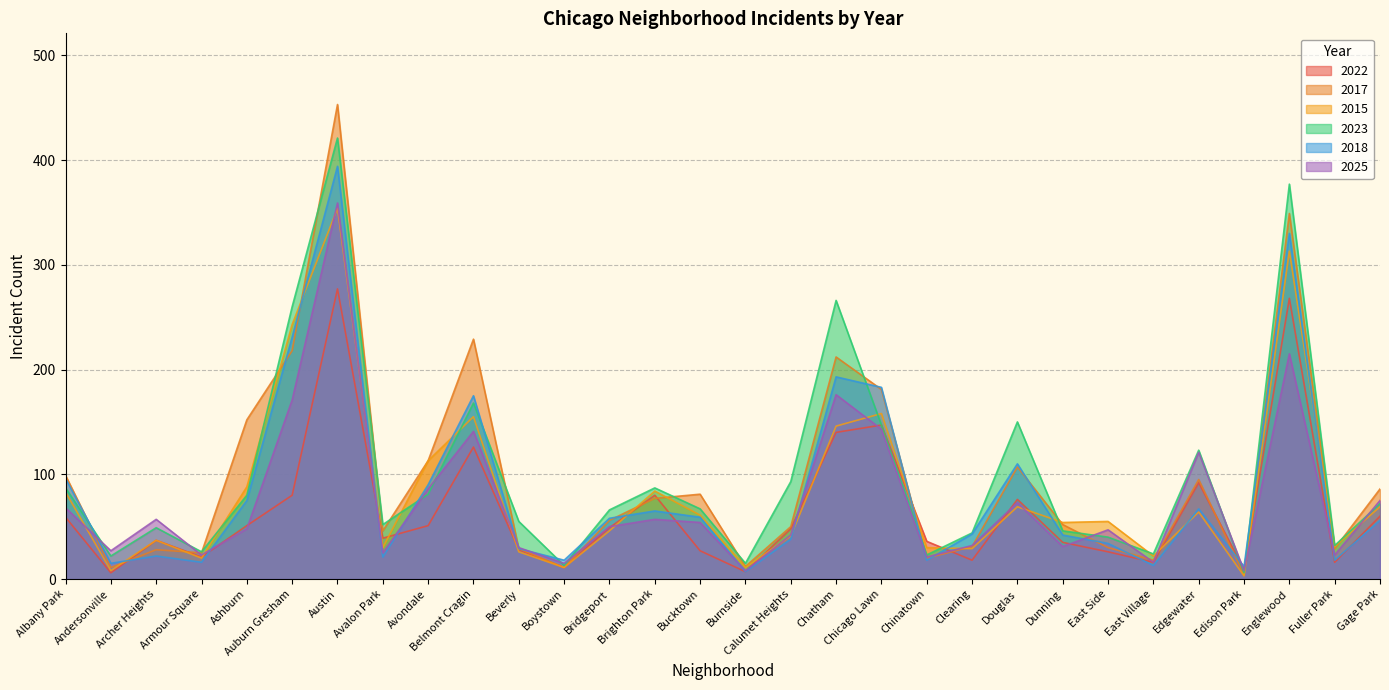

What is the total value across all series at Bridgeport?

325